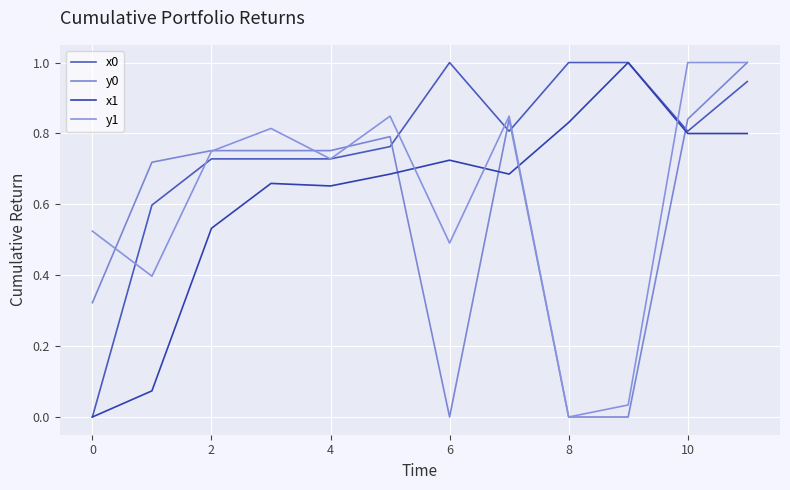

True or false: y1 and x1 intersect in this chart.

True